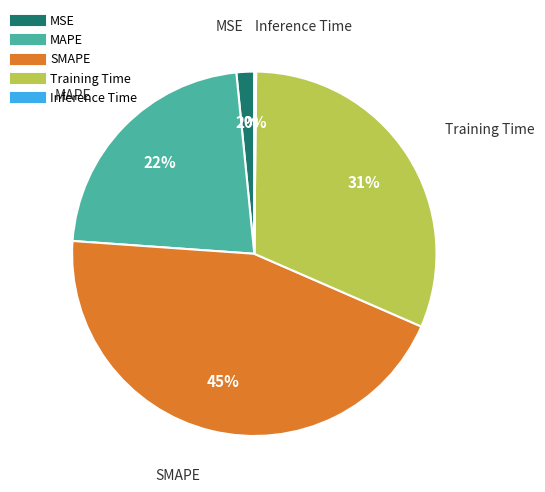

To the nearest percent, what is the average slice percentage?

20%